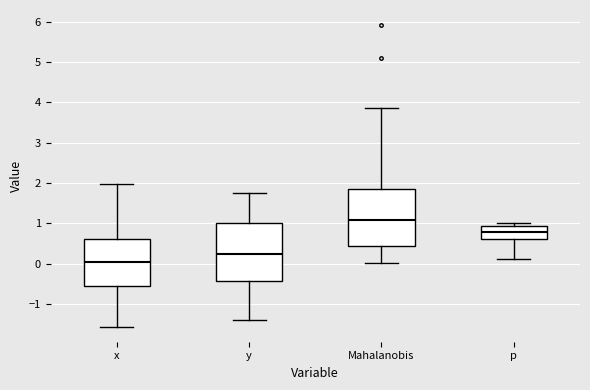

Reading left to right, transcribe this box plot: for each box, give where its median line is, the range the box spans, and where its two whiskers end, as read against the y-axis. The values are not printed on the chart, so give them approximately, as read against the axis.

x: median 0.1, box -0.6 to 0.6, whiskers -1.6 to 2.0
y: median 0.2, box -0.4 to 1.0, whiskers -1.4 to 1.8
Mahalanobis: median 1.1, box 0.4 to 1.9, whiskers 0.0 to 3.8
p: median 0.8, box 0.6 to 0.9, whiskers 0.1 to 1.0